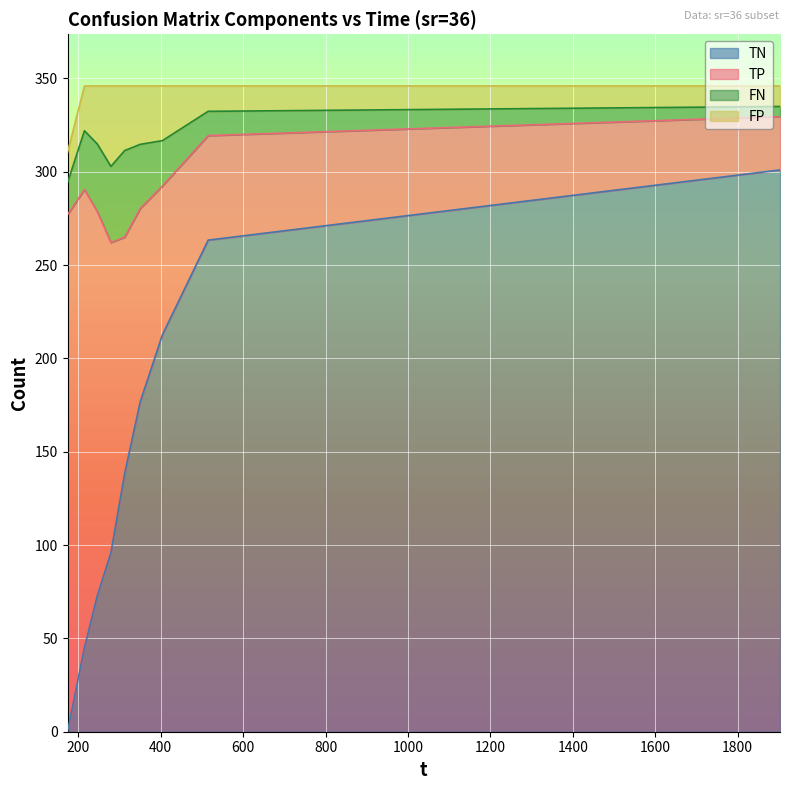

Is it true that TP equals 28.6 at 1902.79?

True